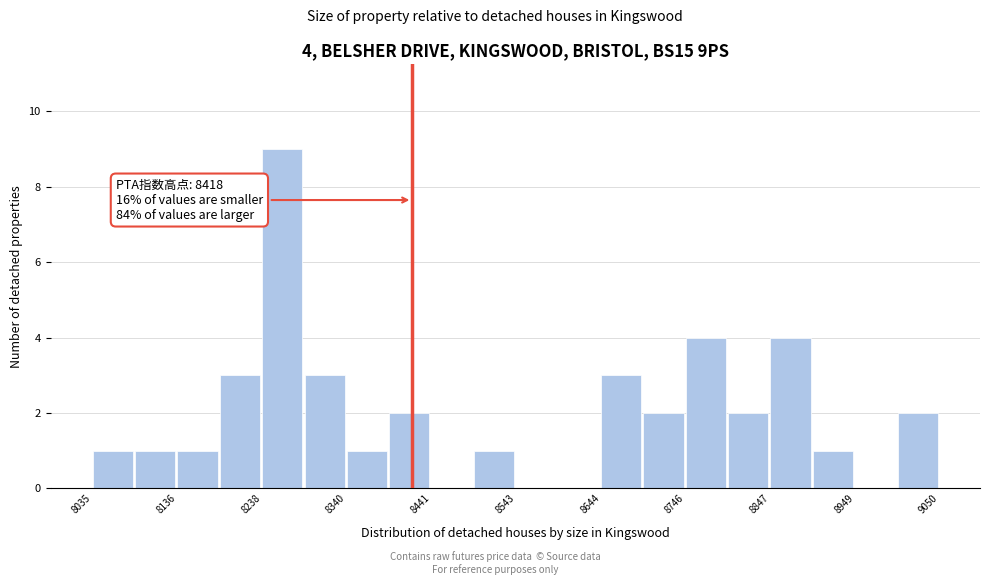

Read against the x-axis, roughly where is the centre of the tallest bar?

8260